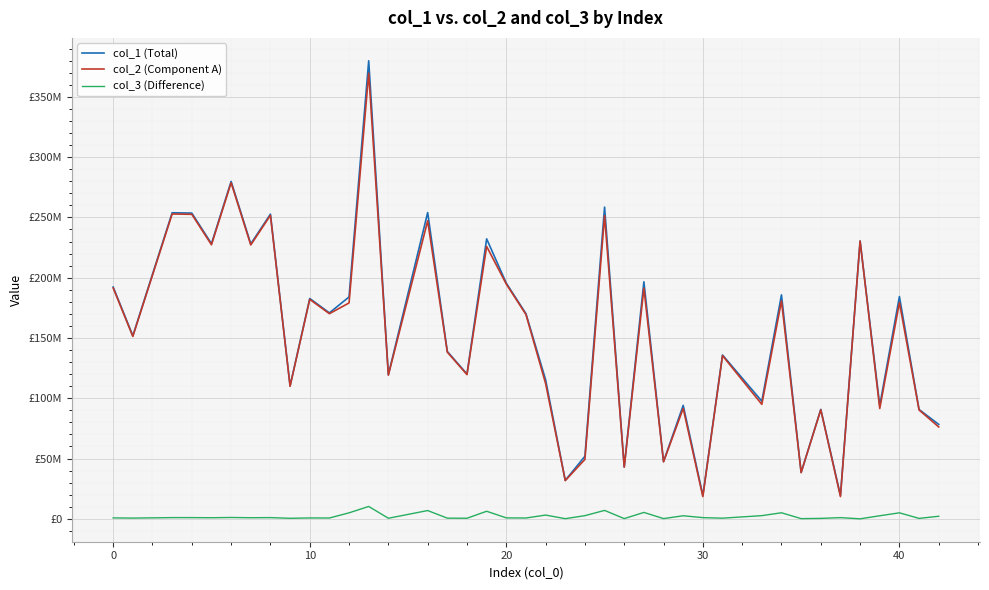

At how many categories does at least one series exceed 143413131?

21